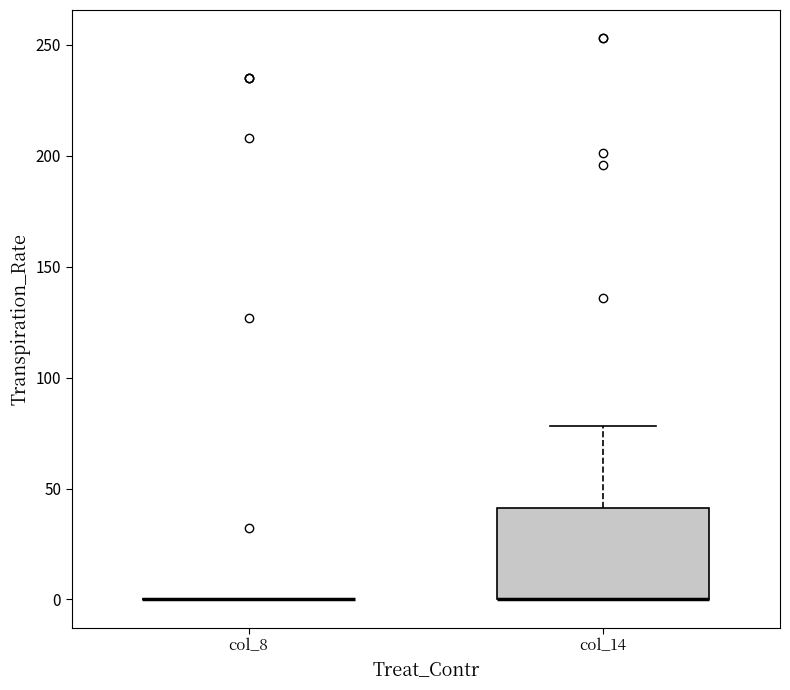

Reading left to right, transcribe this box plot: for each box, give where its median line is, the range the box spans, and where its two whiskers end, as read against the y-axis. The values are not printed on the chart, so give them approximately, as read against the axis.

col_8: box collapsed to a line at 0, whiskers 0 to 0
col_14: median 0 (drawn on the box's lower edge), box 0 to 40, whiskers 0 to 80